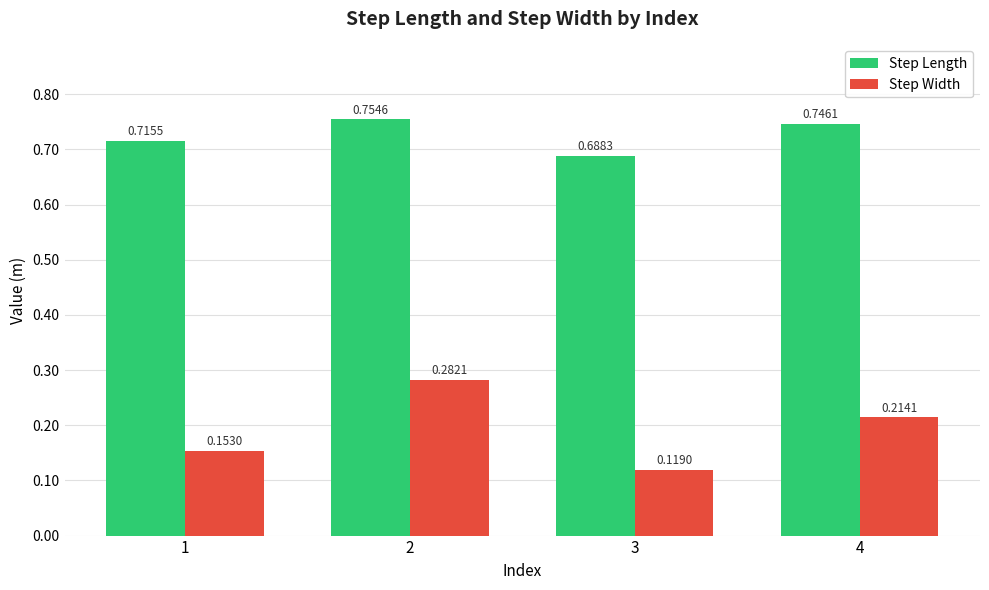

Does the chart contain any negative values?

No